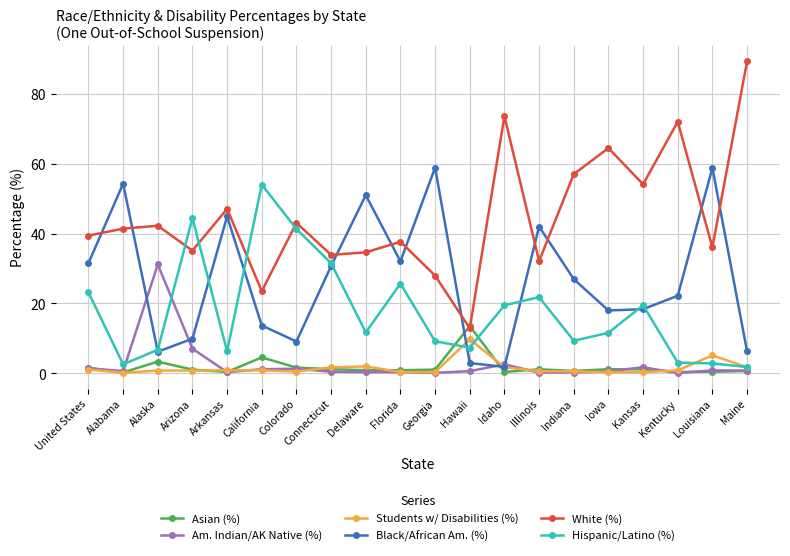

How many intersections are there between White (%) and Hispanic/Latino (%)?

4